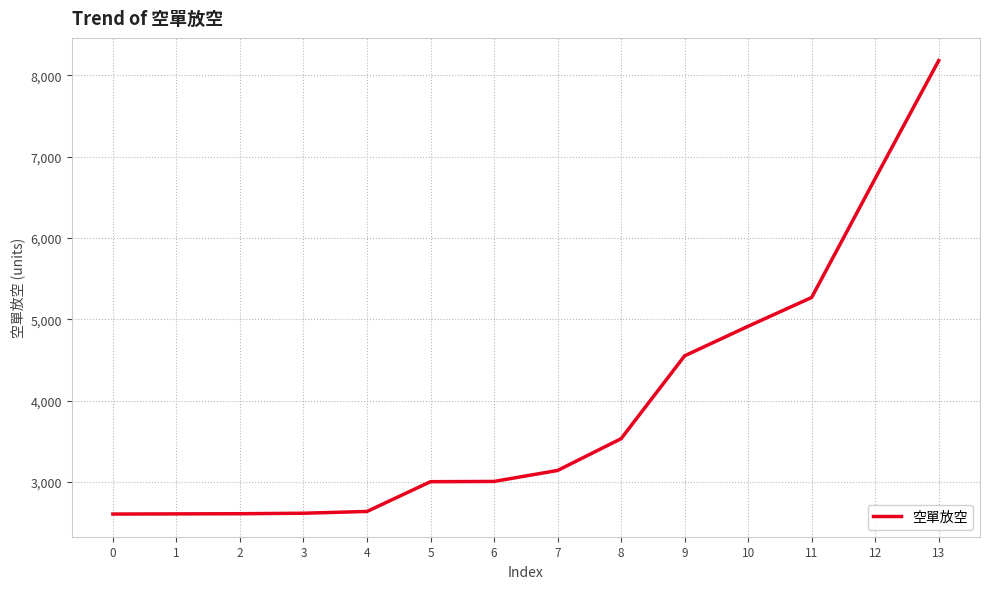

What is the change in value from 10 to 12?

+1817